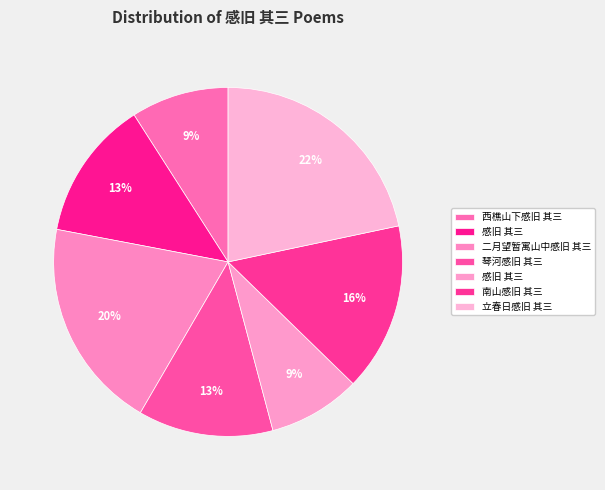

Which slice is the smallest?

感旧 其三